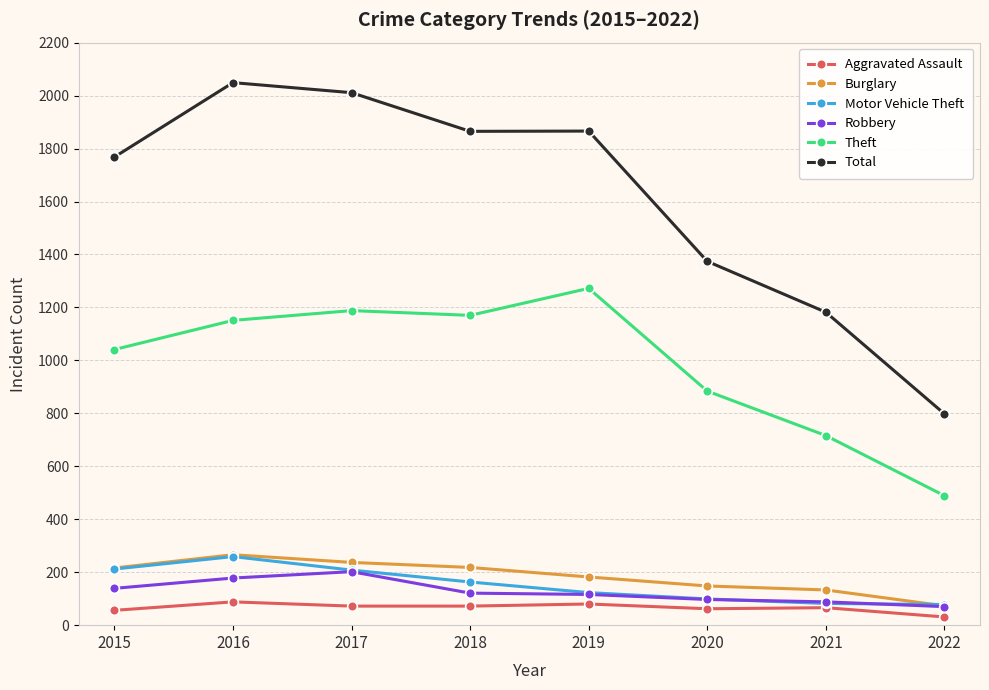

At which category does Motor Vehicle Theft reach its first local peak?

2016